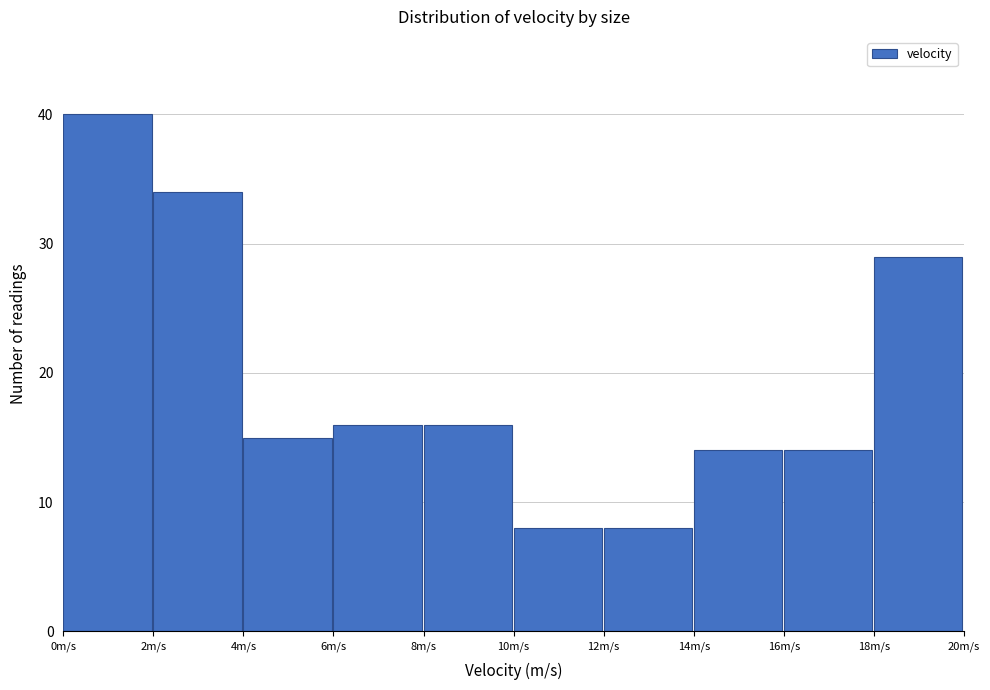

What is the height of the bar covering 4 to 6 on the x-axis? The values are not printed on the chart, so give them approximately, as read against the axis.

15